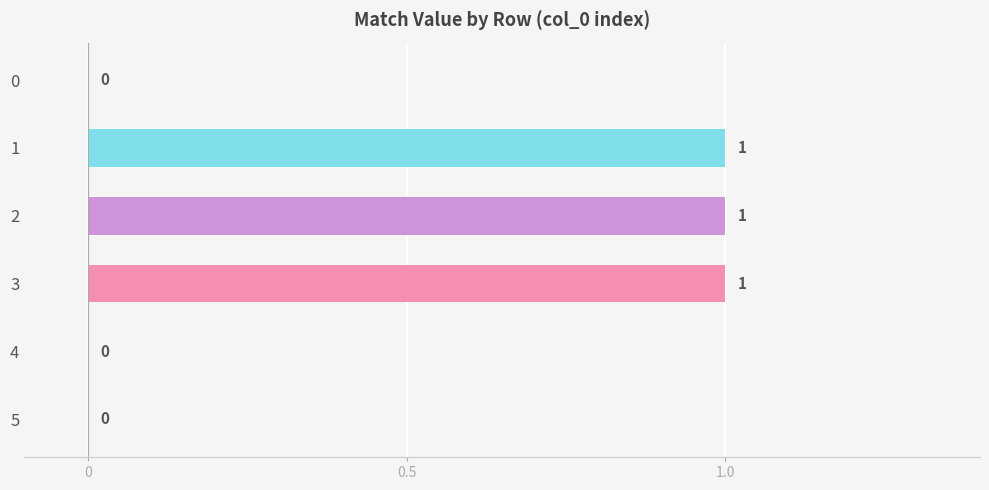

The chart shows a value of 0 at 4. True or false?

True